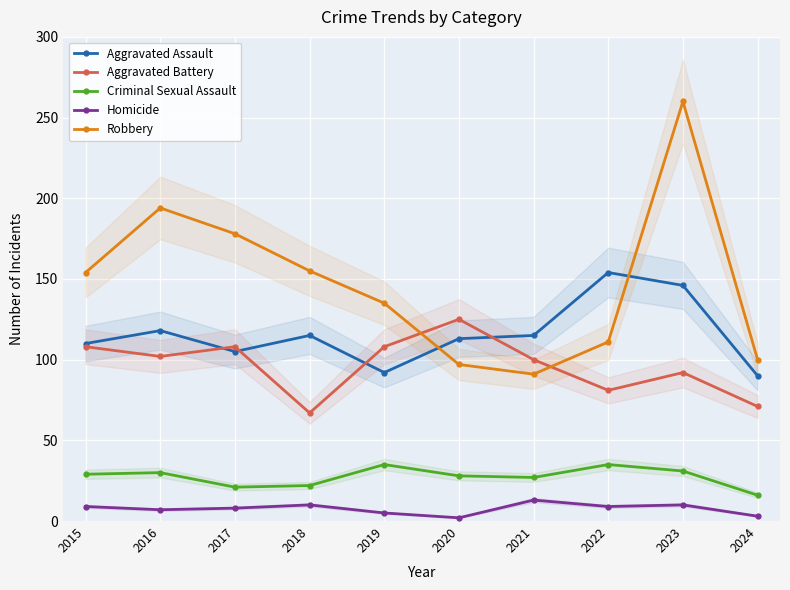

At 2020, list the series in order from largest to smallest.

Aggravated Battery, Aggravated Assault, Robbery, Criminal Sexual Assault, Homicide